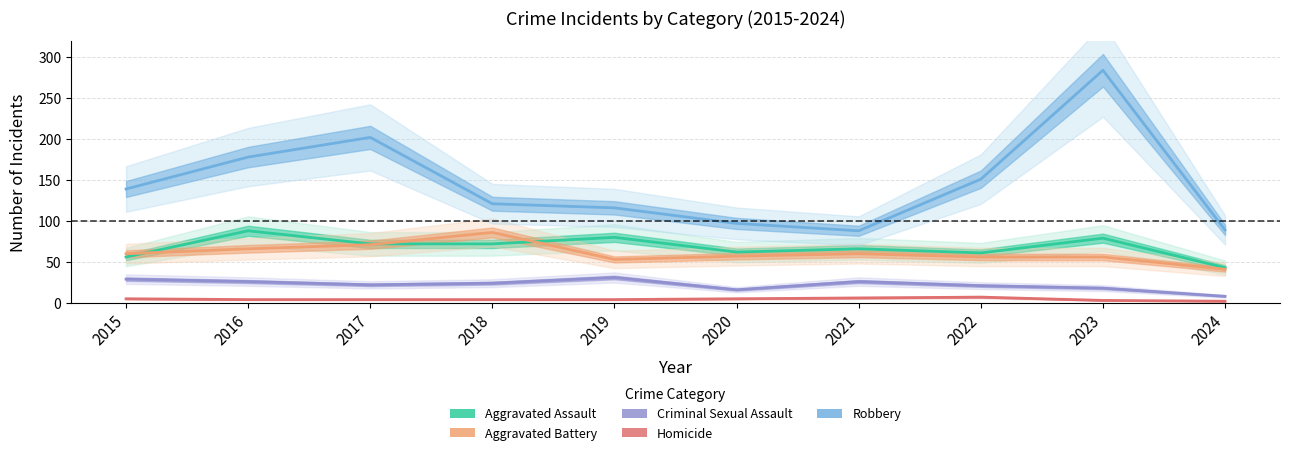

True or false: Aggravated Battery and Criminal Sexual Assault intersect in this chart.

False